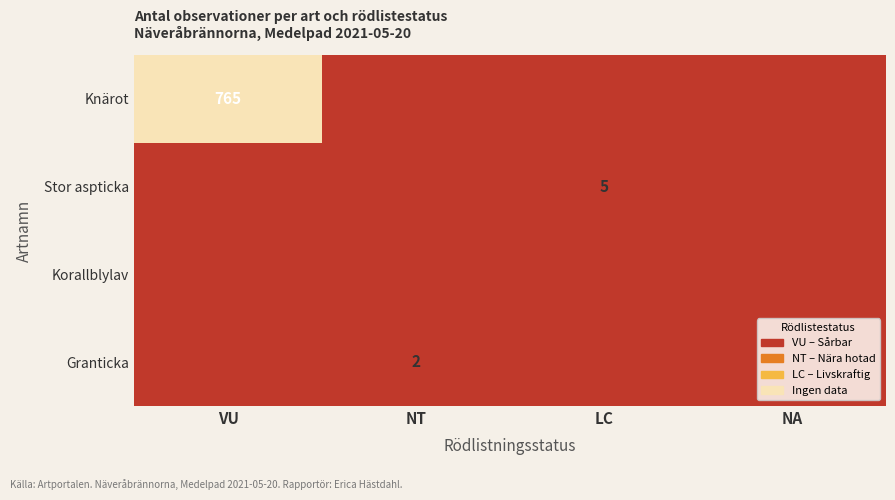

Is it true that Granticka equals 2 at NT?

True